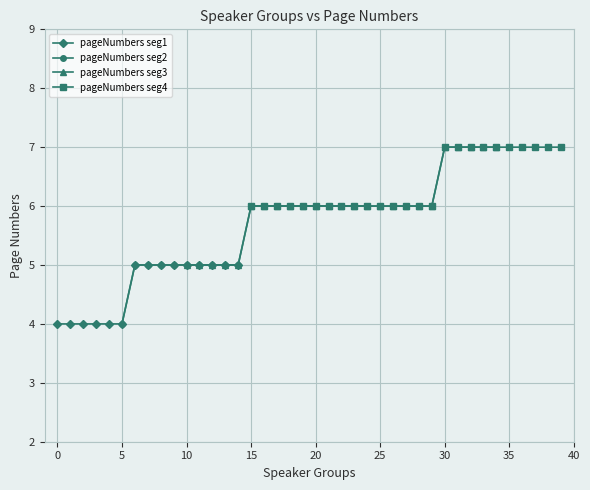

What is the minimum value shown in the chart?

4